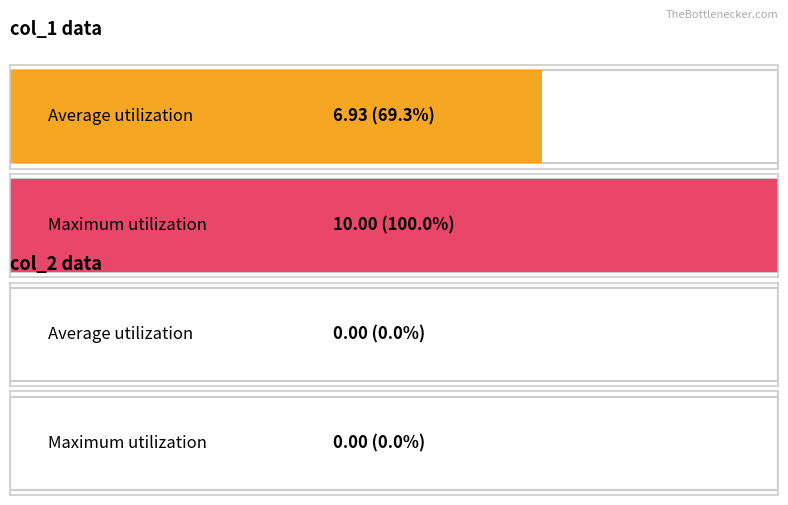

What is the greatest value displayed?

10